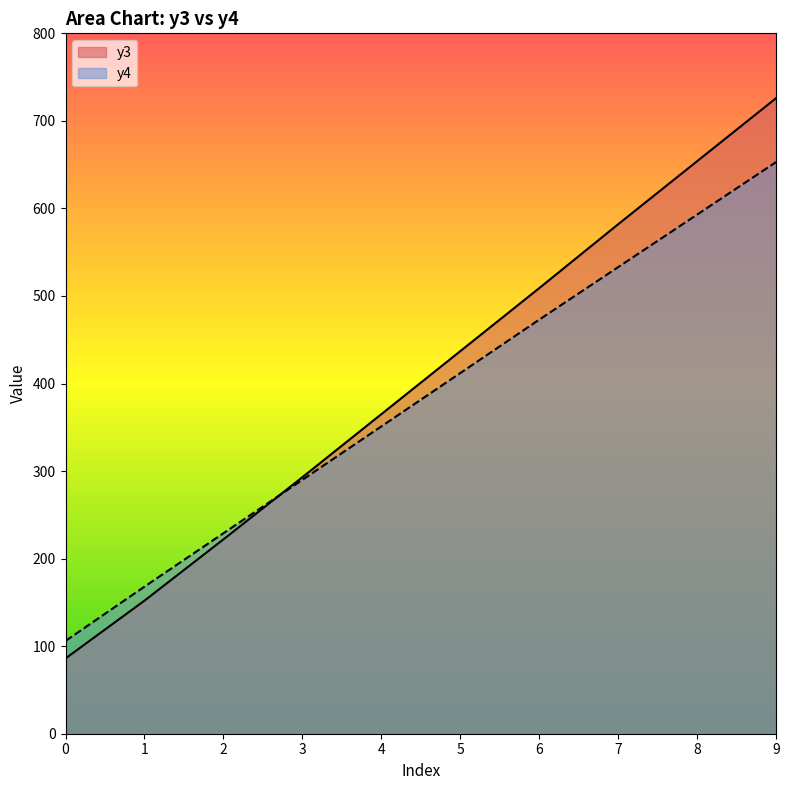

The value of y4 at 0 is 53. True or false?

False